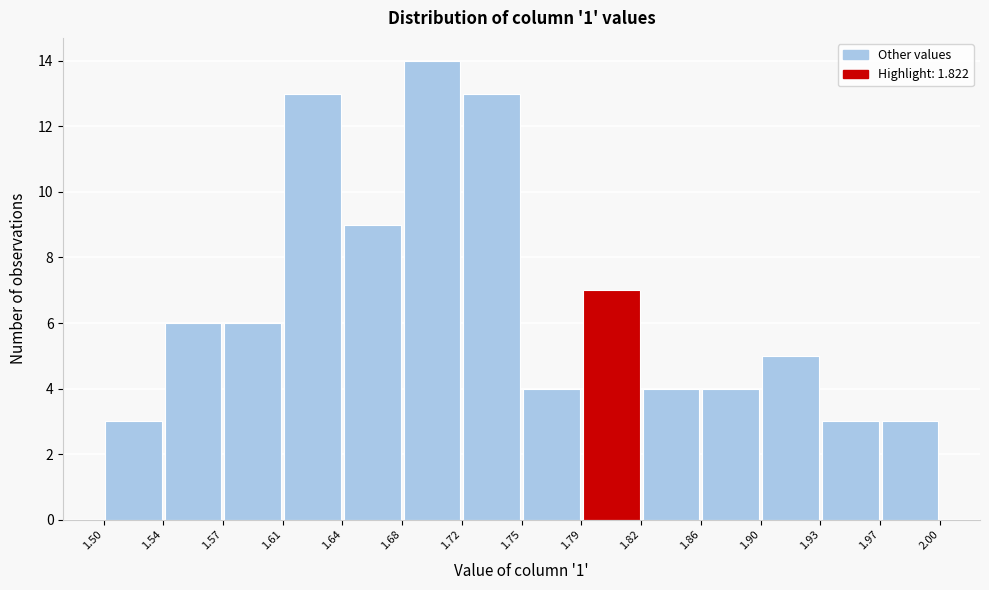

What is the height of the bar covering 1.72 to 1.75 on the x-axis? The values are not printed on the chart, so give them approximately, as read against the axis.

13